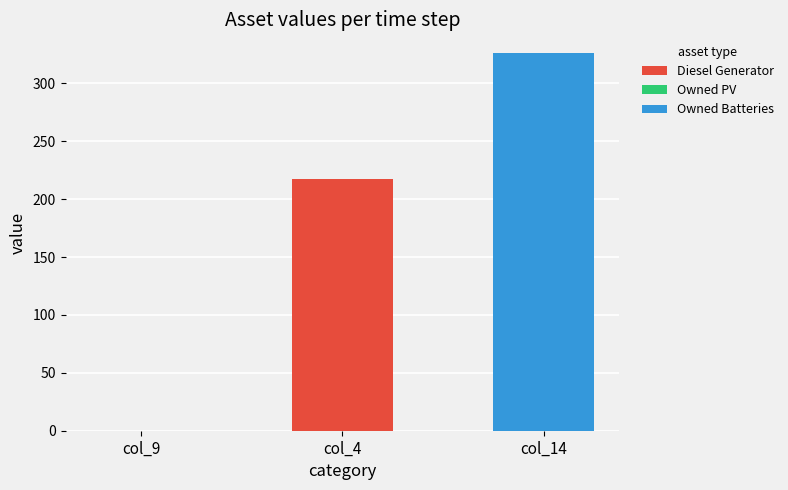

Reading right to left, what are the values for Diesel Generator?

col_14=0	col_4=217	col_9=0